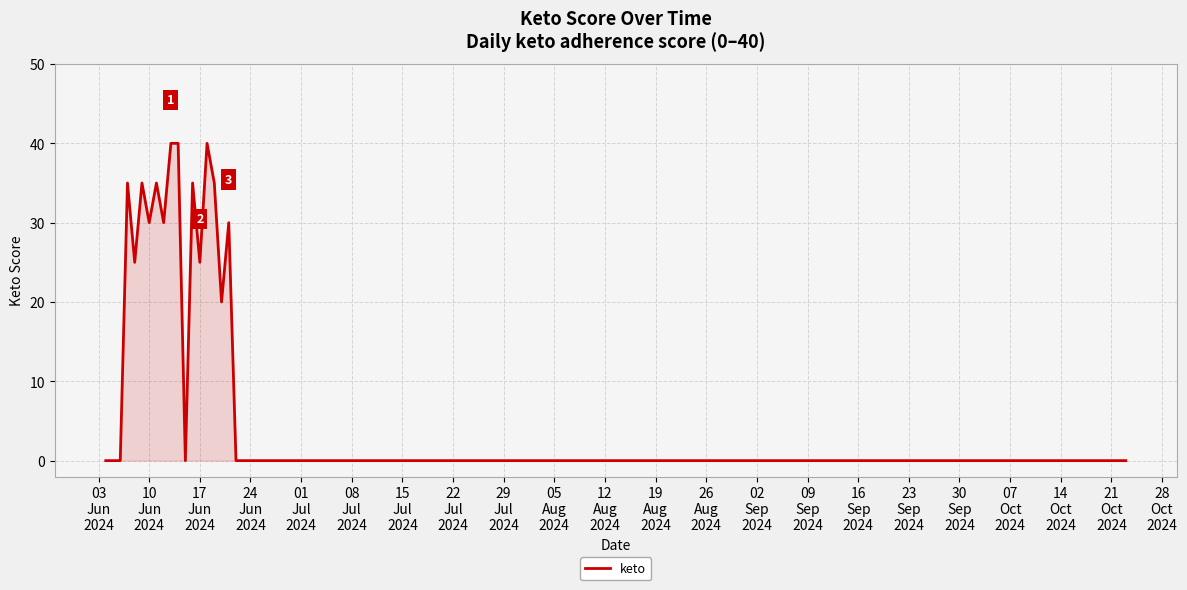

What is the difference between the maximum and minimum values?

40